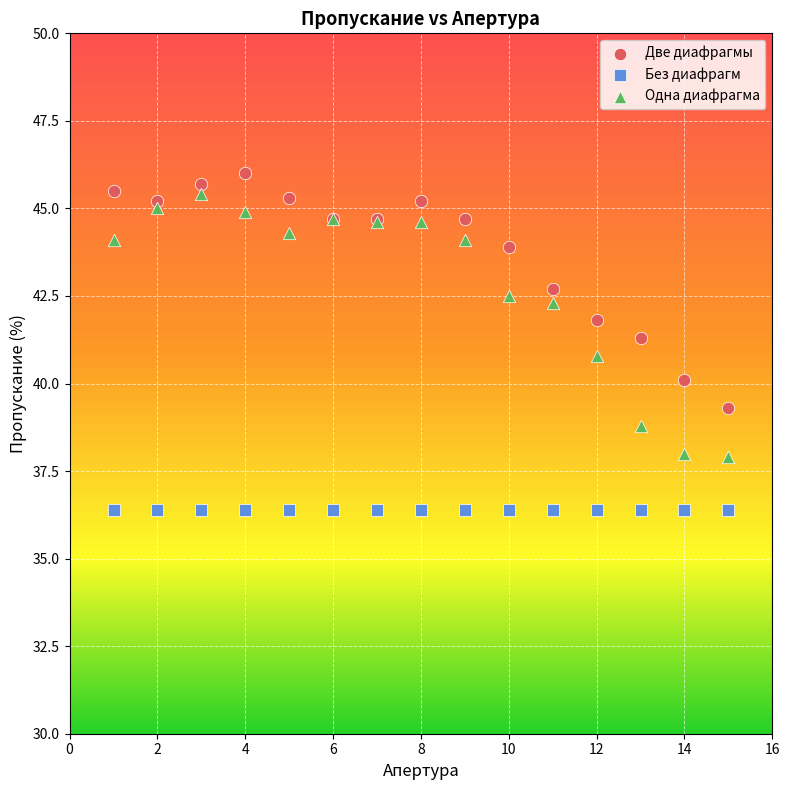

Which series contains the lowest Y value?

Без диафрагм